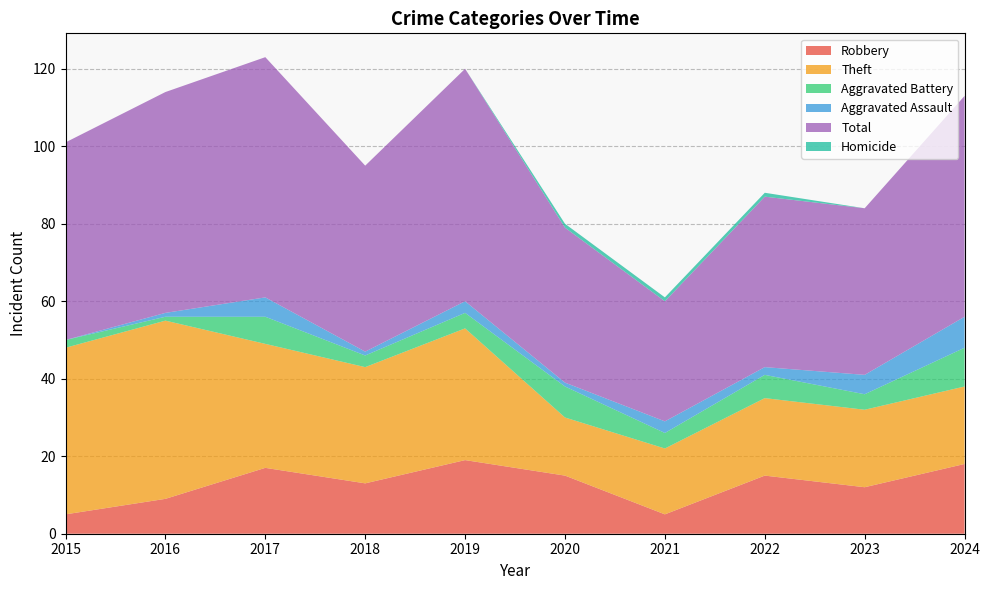

Reading left to right, extract all data points from this chart.

Robbery: 5	9	17	13	19	15	5	15	12	18
Theft: 43	46	32	30	34	15	17	20	20	20
Aggravated Battery: 2	1	7	3	4	8	4	6	4	10
Aggravated Assault: 0	1	5	1	3	1	3	2	5	8
Total: 51	57	62	48	60	40	31	44	43	57
Homicide: 0	0	0	0	0	1	1	1	0	0